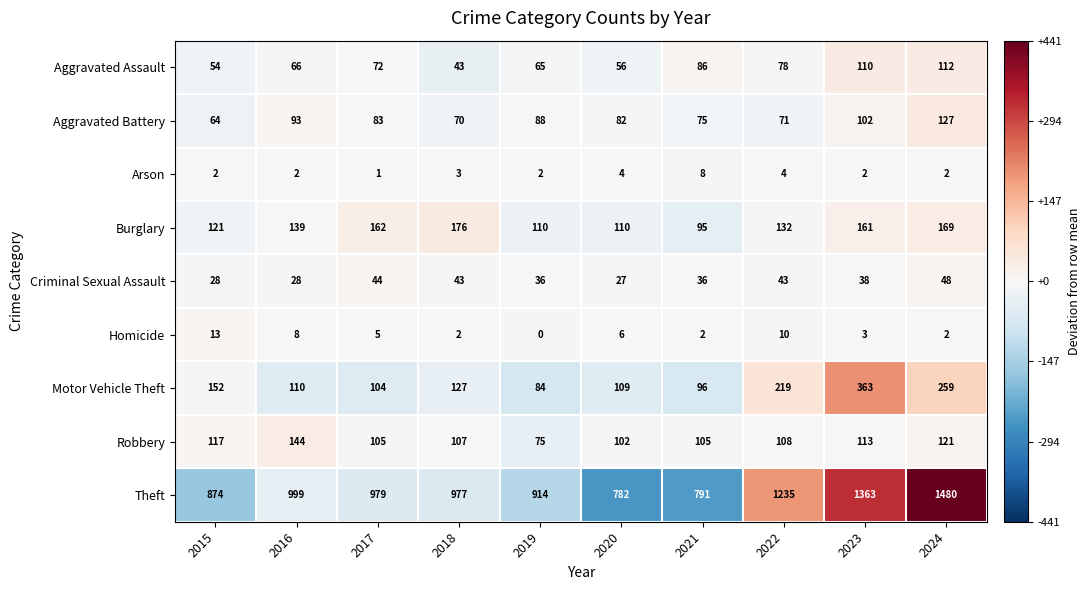

Read the Aggravated Assault value at 2018, to the nearest 10.

40